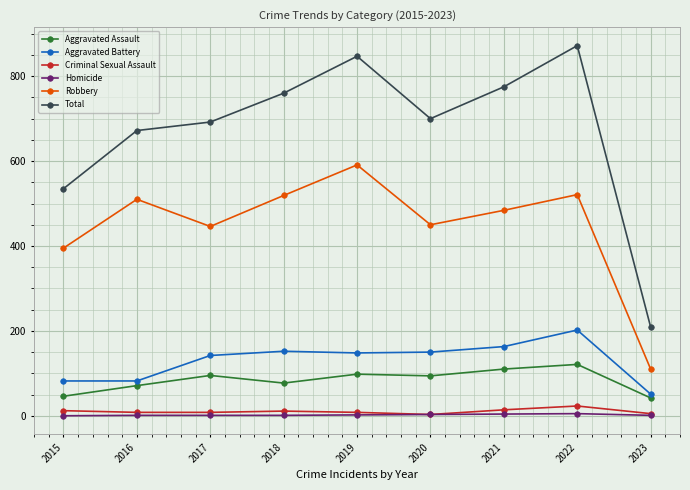

How many lines are shown in the chart?

6